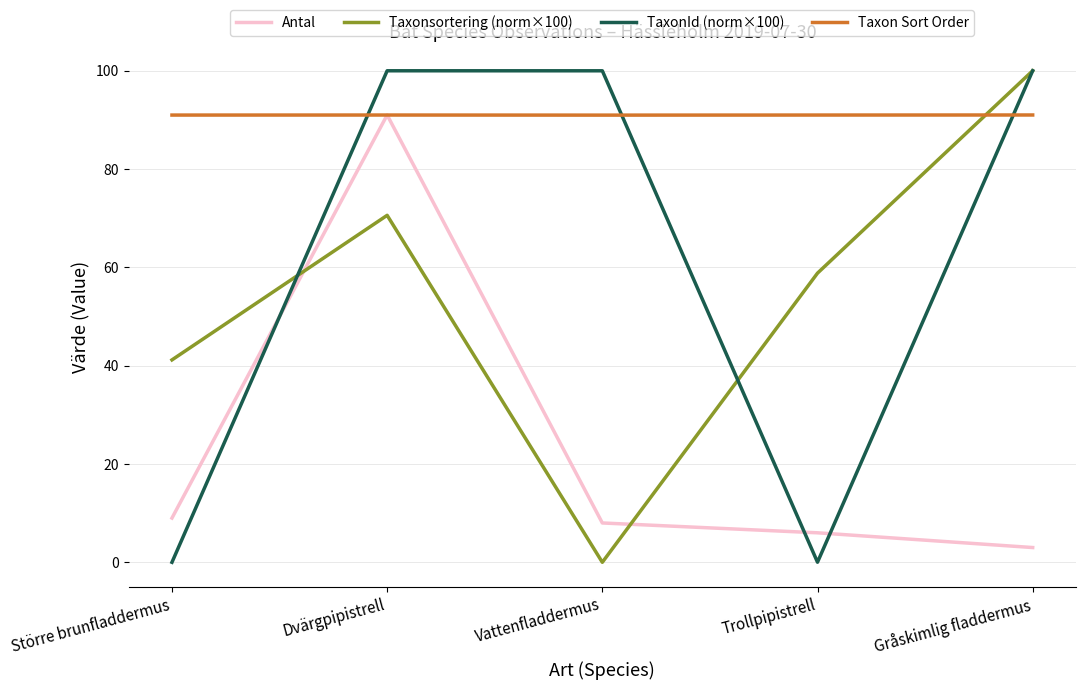

True or false: Antal has a value of 6.0 at Trollpipistrell.

True